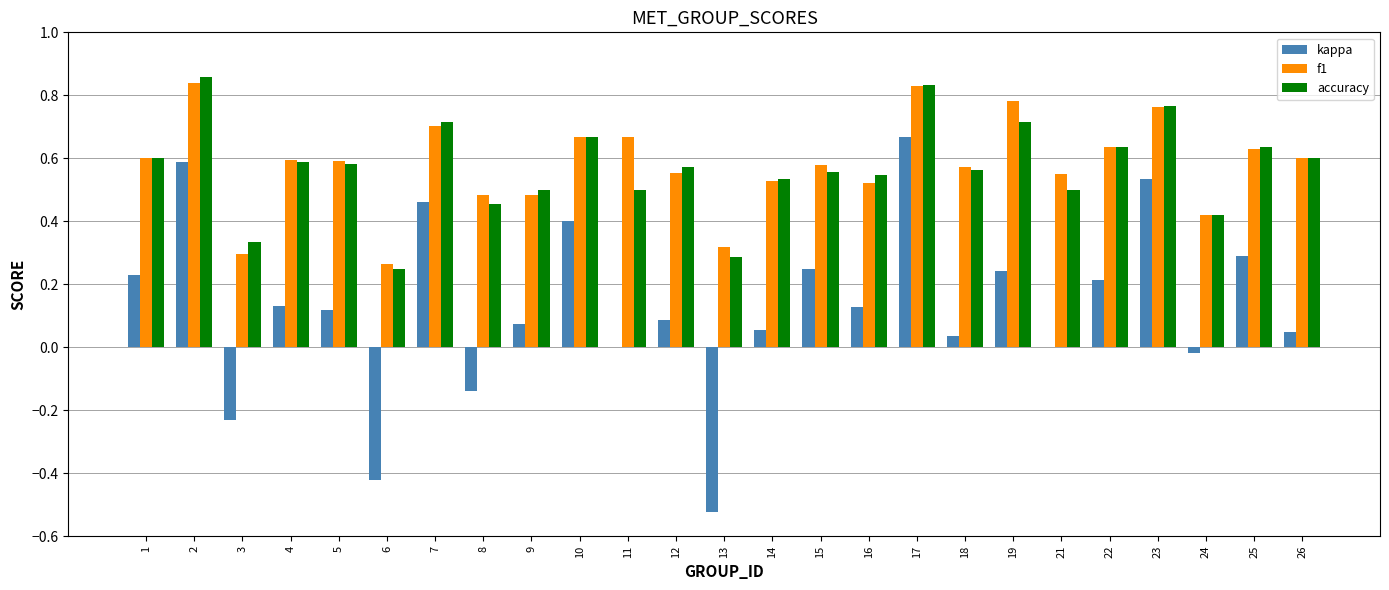

The f1 series shows 0.3 at 4. True or false?

False